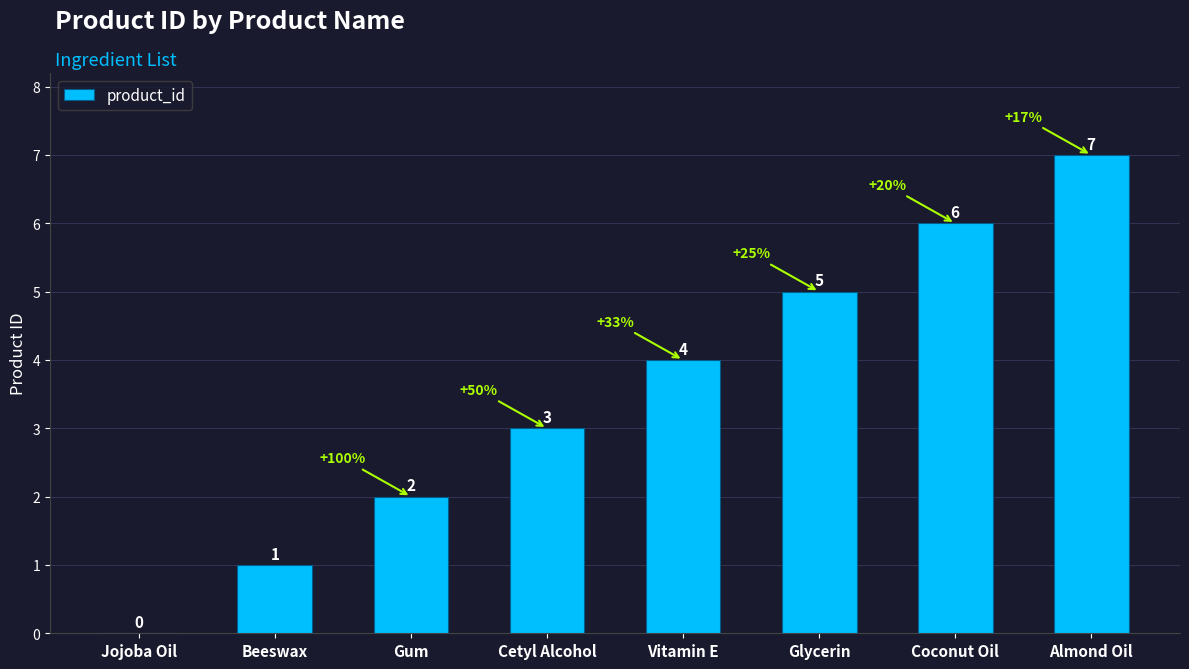

Reading right to left, extract all data points from this chart.

Almond Oil=7	Coconut Oil=6	Glycerin=5	Vitamin E=4	Cetyl Alcohol=3	Gum=2	Beeswax=1	Jojoba Oil=0